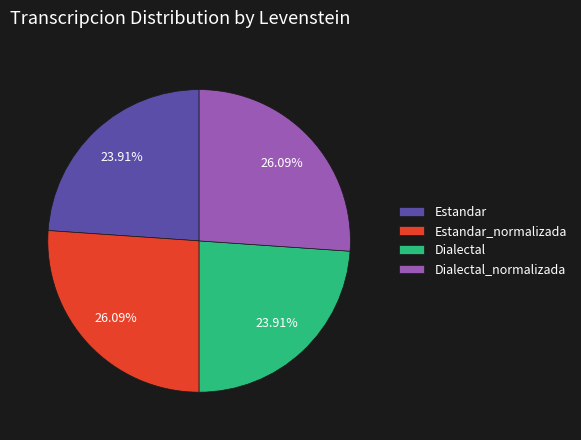

Which has a higher value, Dialectal_normalizada or Estandar?

Dialectal_normalizada